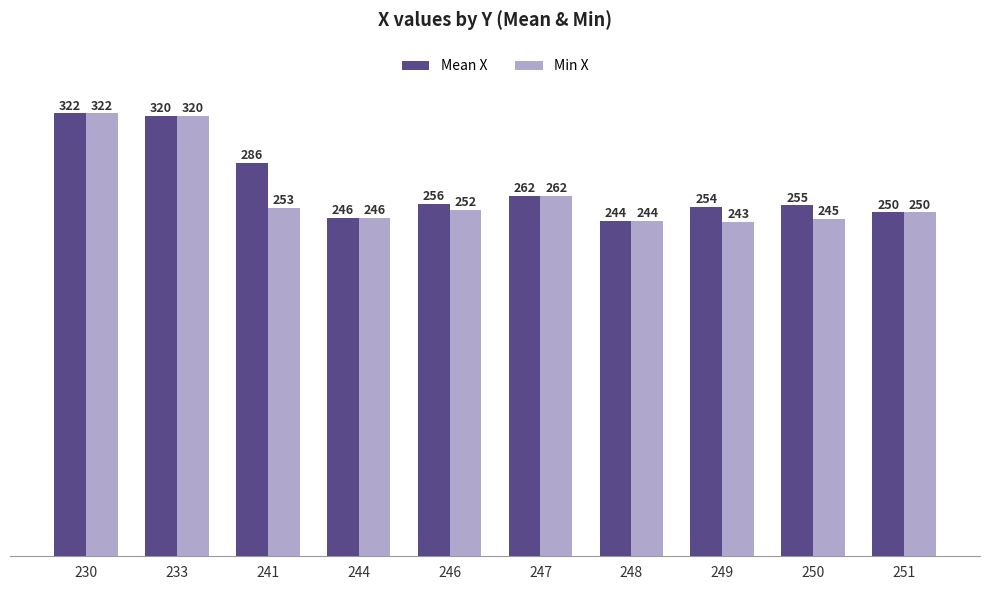

Rank the categories by Mean X value from highest to lowest.

230, 233, 241, 247, 246, 250, 249, 251, 244, 248